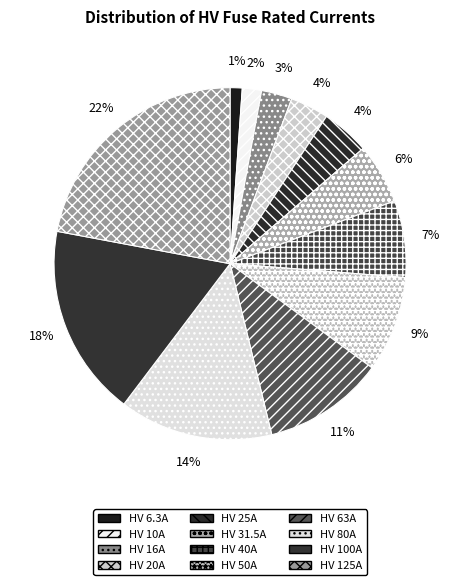

How many slices are in this pie chart?

12